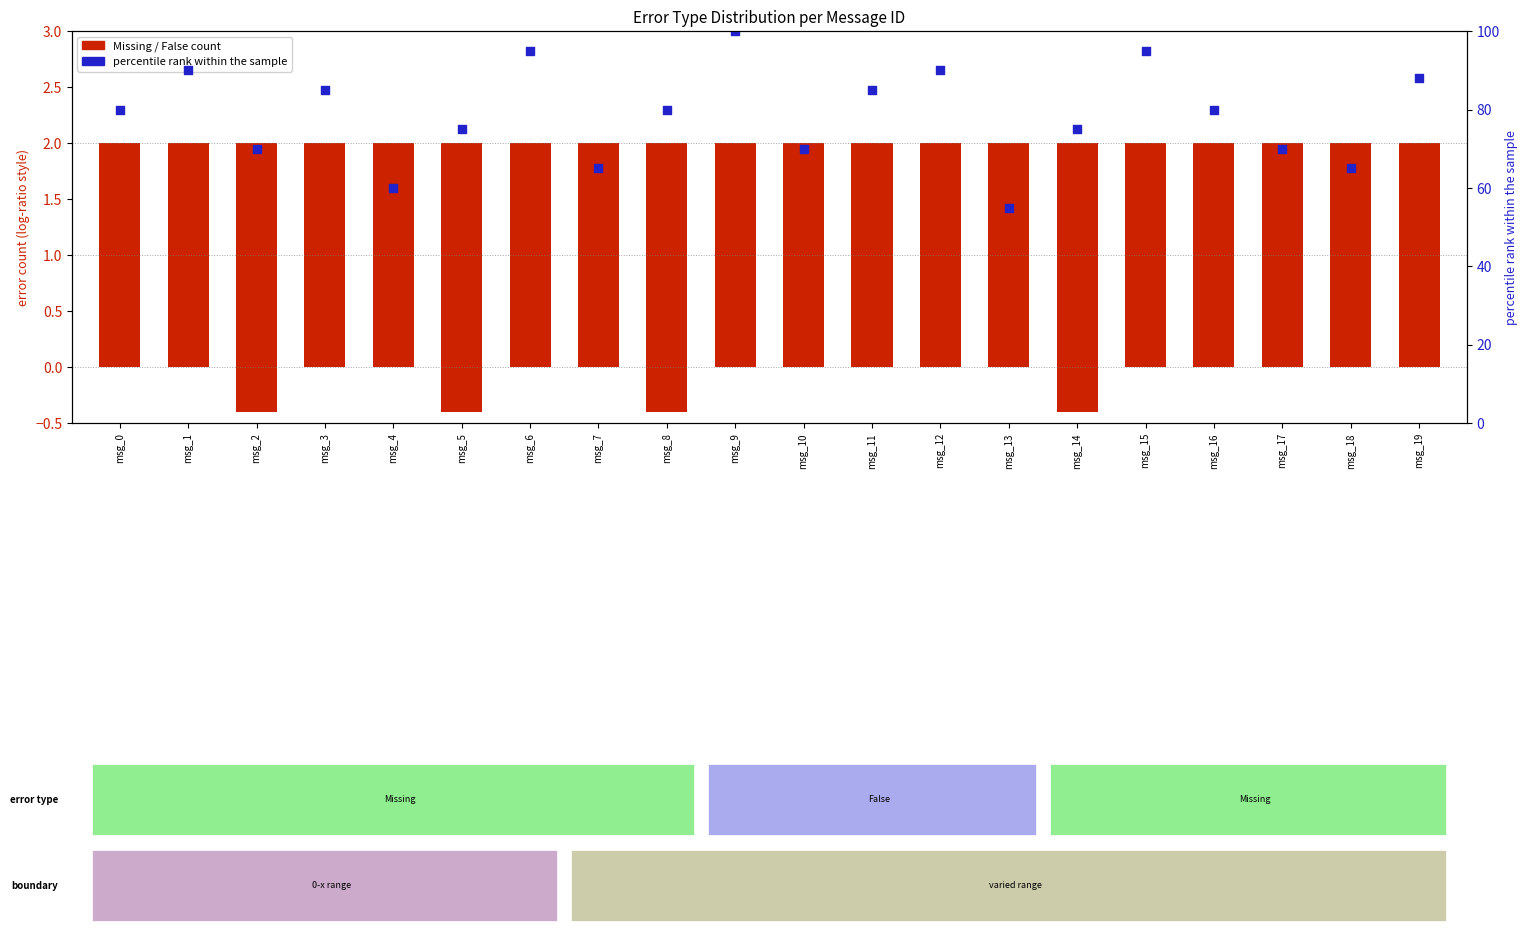

Is the value of False (negative) at msg_11 greater than the value of Missing at msg_5?

No